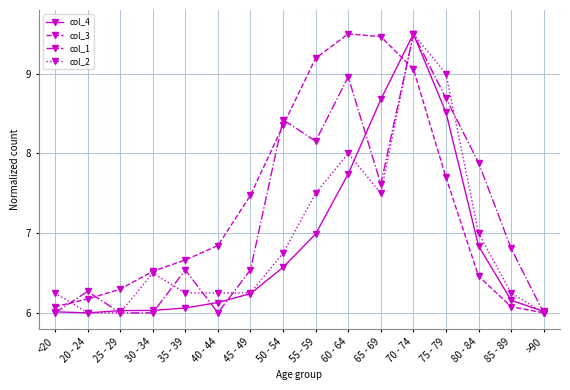

True or false: col_2 has more than 2 points higher than both neighbors.

True